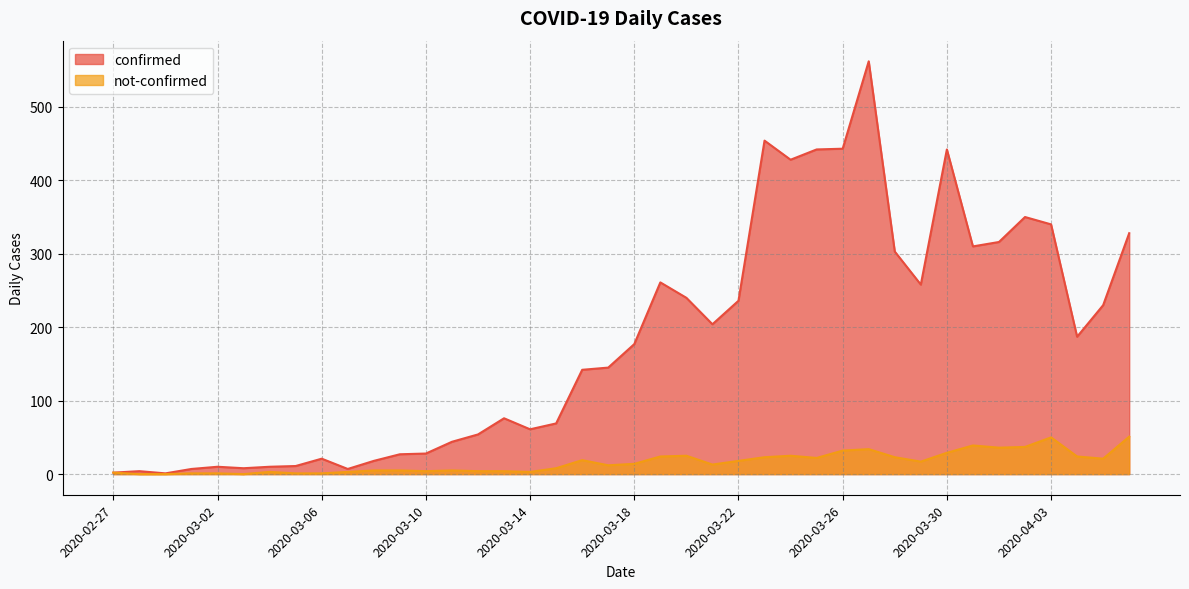

Rank the categories by not-confirmed value from highest to lowest.

2020-04-06, 2020-04-03, 2020-03-31, 2020-04-02, 2020-04-01, 2020-03-27, 2020-03-26, 2020-03-30, 2020-03-20, 2020-03-24, 2020-03-19, 2020-04-04, 2020-03-23, 2020-03-28, 2020-03-25, 2020-04-05, 2020-03-16, 2020-03-22, 2020-03-29, 2020-03-18, 2020-03-21, 2020-03-17, 2020-03-15, 2020-03-08, 2020-03-09, 2020-03-11, 2020-03-10, 2020-03-12, 2020-03-13, 2020-03-04, 2020-03-07, 2020-03-14, 2020-02-27, 2020-03-01, 2020-03-02, 2020-03-05, 2020-03-06, 2020-02-28, 2020-02-29, 2020-03-03